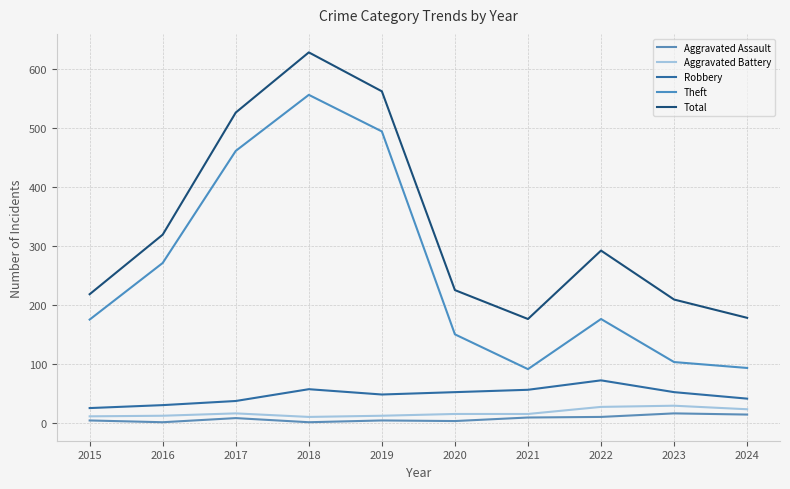

Which label corresponds to the smallest value in the chart?

2016